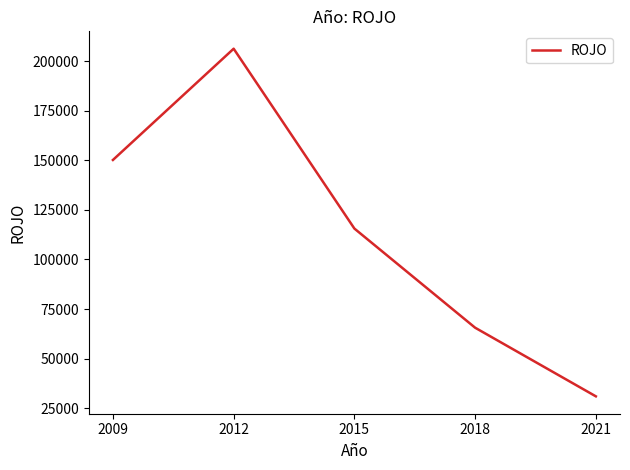

Rank the categories by value from lowest to highest.

2021, 2018, 2015, 2009, 2012